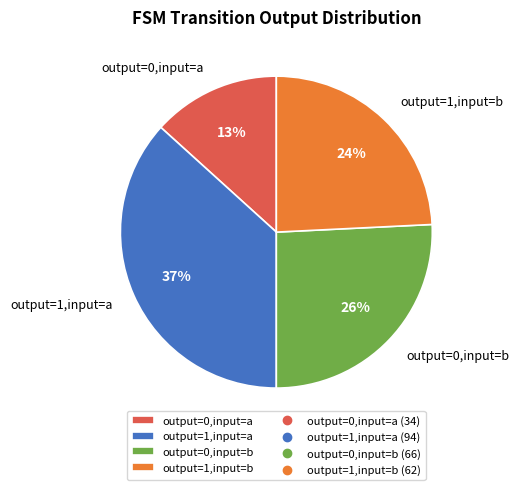

Is the sum of output=0,input=b and output=0,input=a greater than half?

No